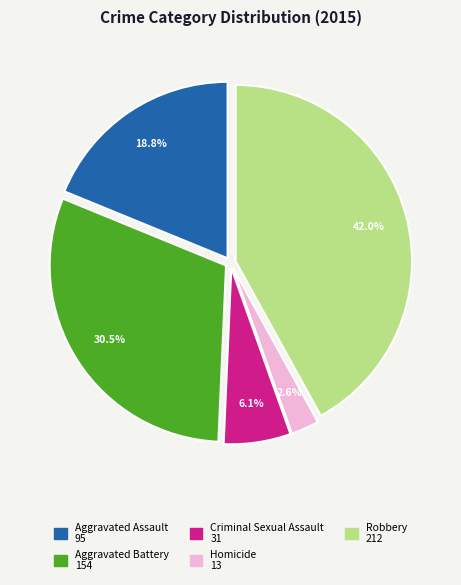

How many slices are in this pie chart?

5